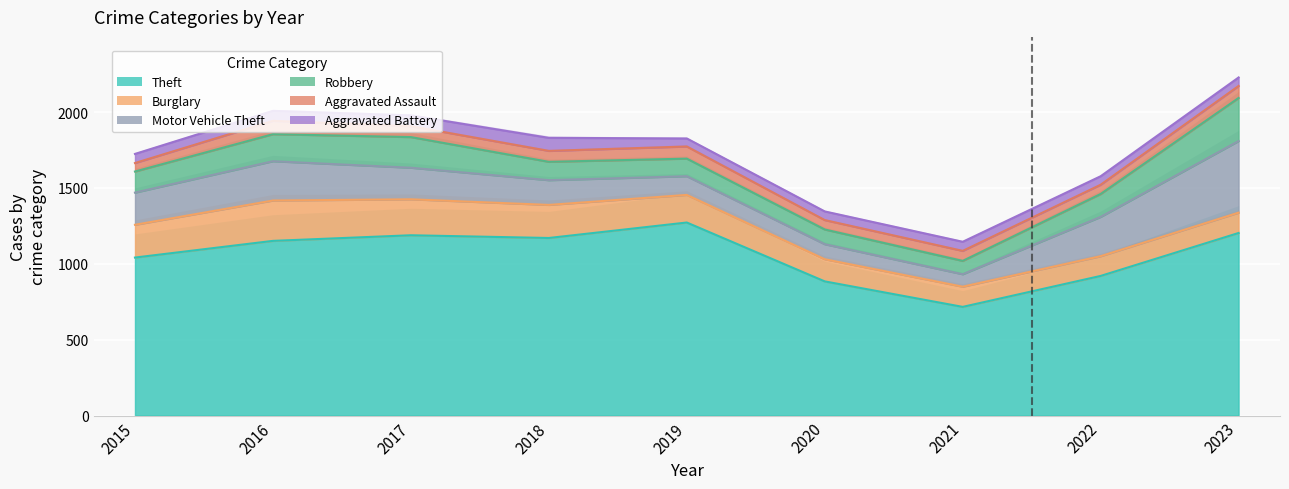

At which category does Theft reach its first local peak?

2017